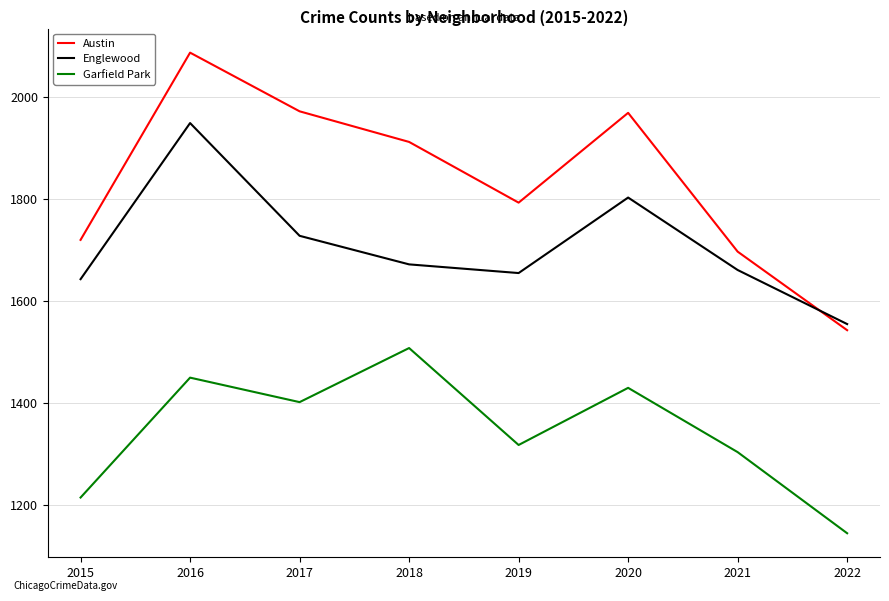

What are all the series names shown in the legend?

Austin, Englewood, Garfield Park